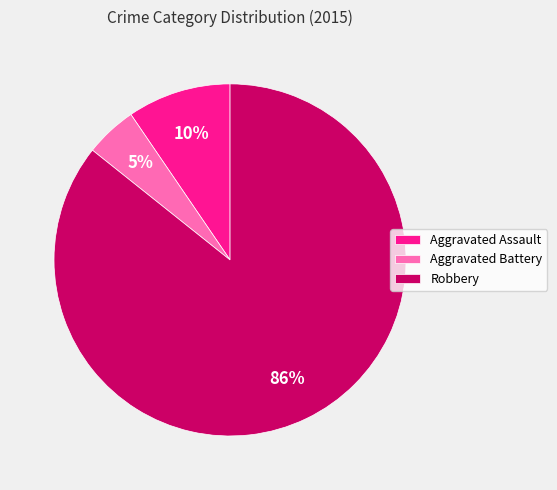

How many segments does this pie chart have?

3